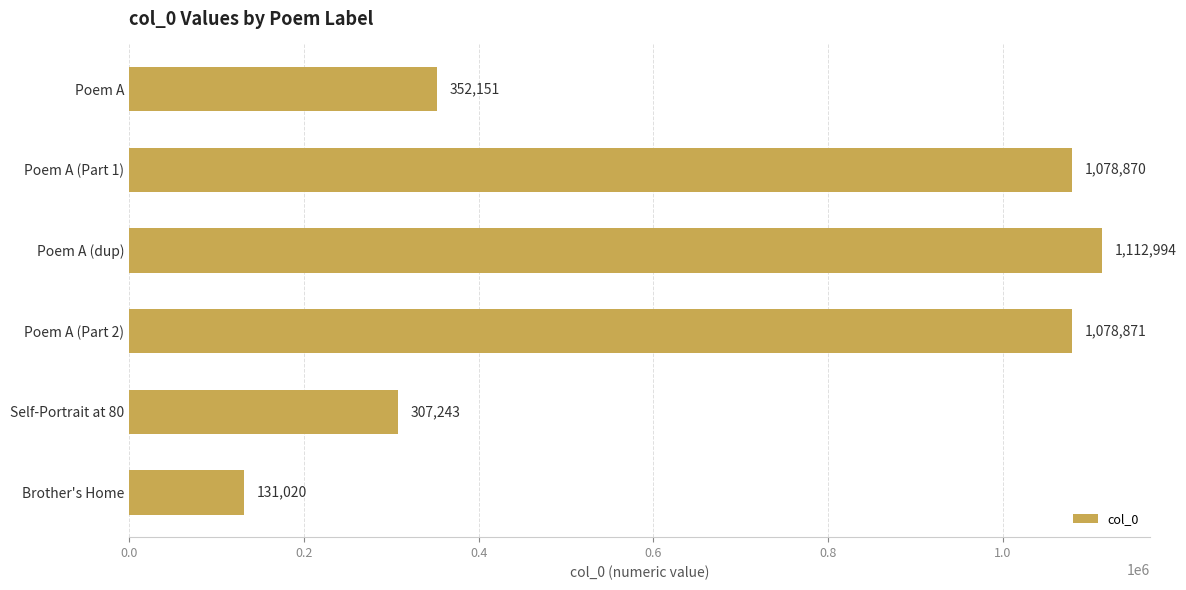

Read the value at Brother's Home, to the nearest 100.

131000